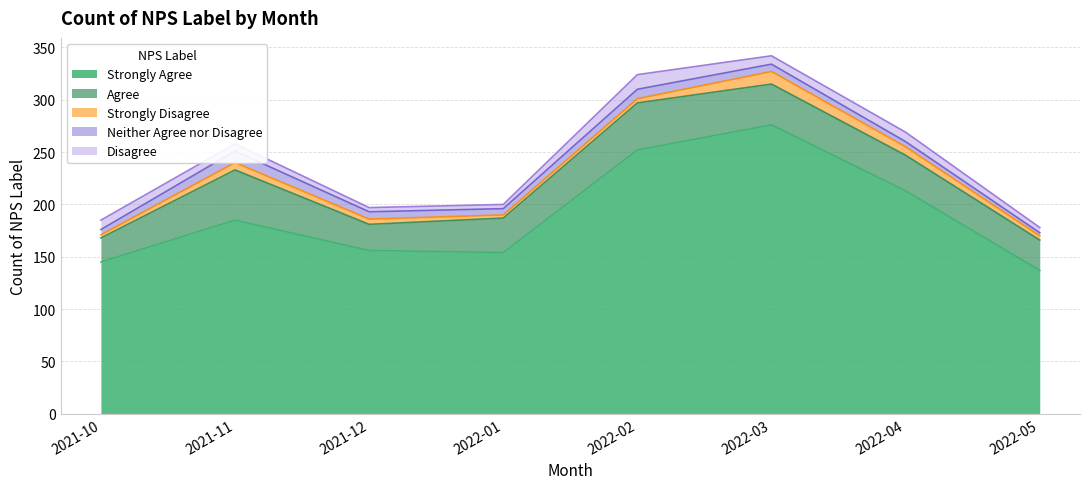

At which category is the sum across all series the highest?

2022-03